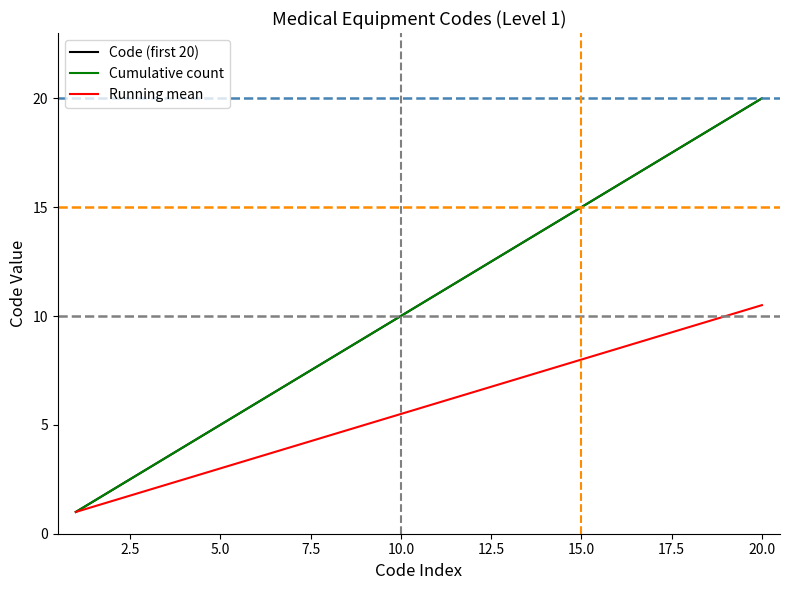

Reading left to right, extract all data points from this chart.

Code (first 20): 1.0	2.0	3.0	4.0	5.0	6.0	7.0	8.0	9.0	10.0	11.0	12.0	13.0	14.0	15.0	16.0	17.0	18.0	19.0	20.0
Cumulative count: 1.0	2.0	3.0	4.0	5.0	6.0	7.0	8.0	9.0	10.0	11.0	12.0	13.0	14.0	15.0	16.0	17.0	18.0	19.0	20.0
Running mean: 1.0	1.5	2.0	2.5	3.0	3.5	4.0	4.5	5.0	5.5	6.0	6.5	7.0	7.5	8.0	8.5	9.0	9.5	10.0	10.5